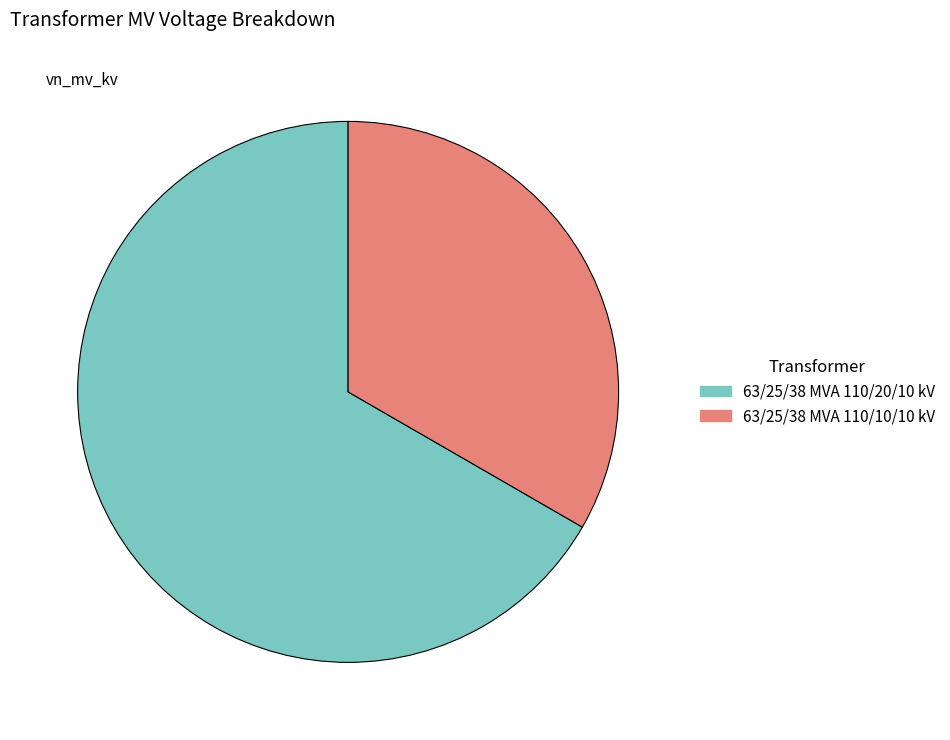

Do 63/25/38 MVA 110/20/10 kV and 63/25/38 MVA 110/10/10 kV together represent more than half of the pie?

Yes